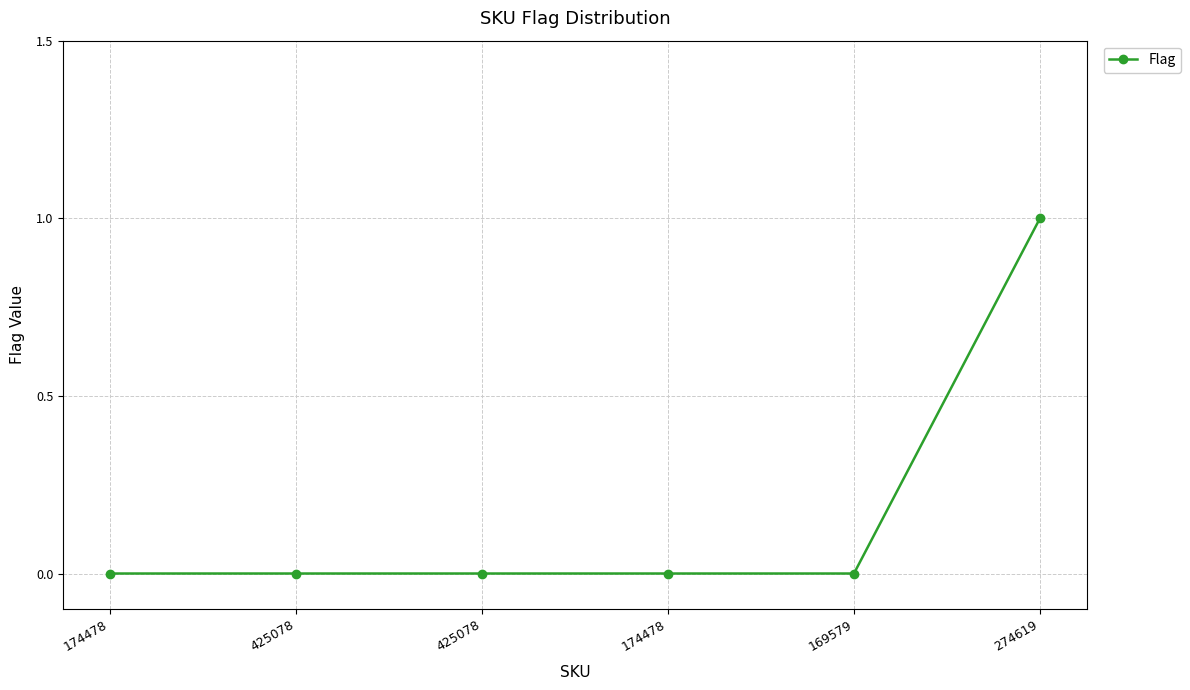

Does the chart have visible grid lines?

Yes